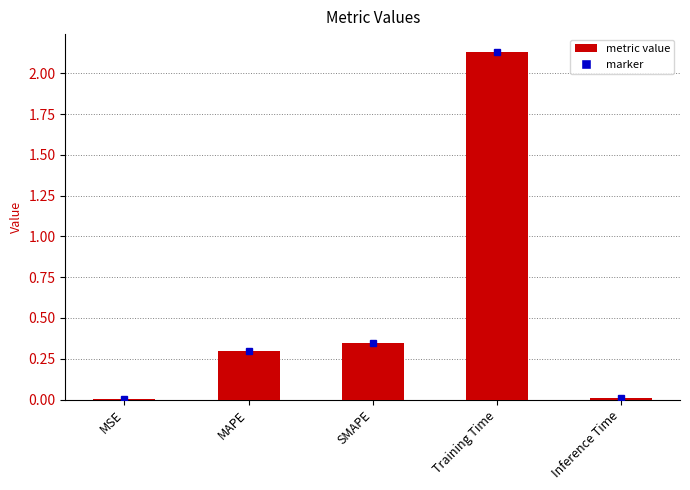

What is the sum of all values?

2.8